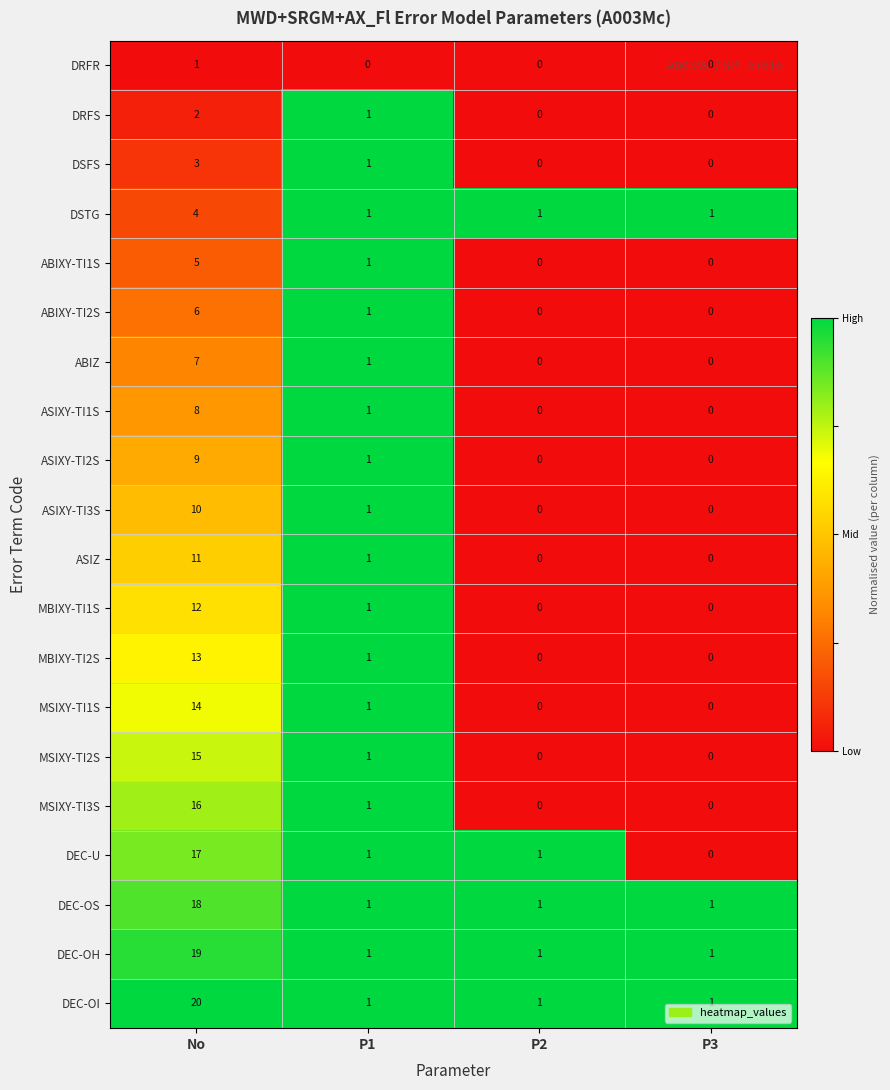

Is it true that ASIXY-TI1S equals 1 at P1?

True